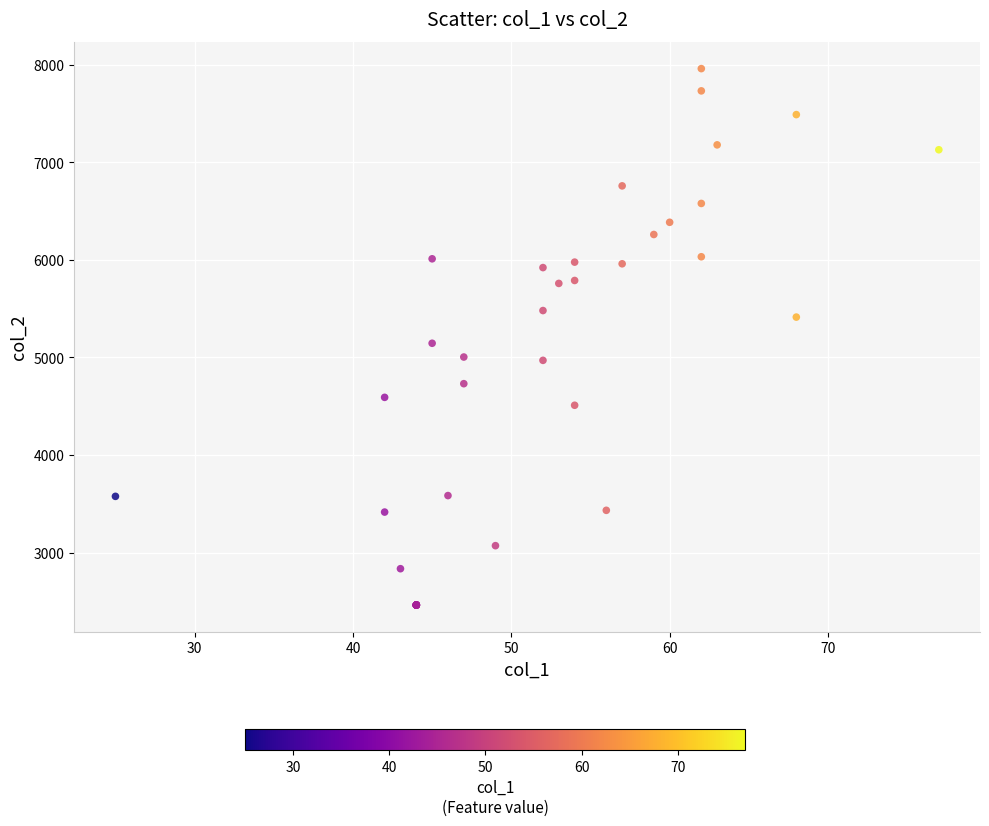

What Y value in the scatter plot is closest to 5211?

5145